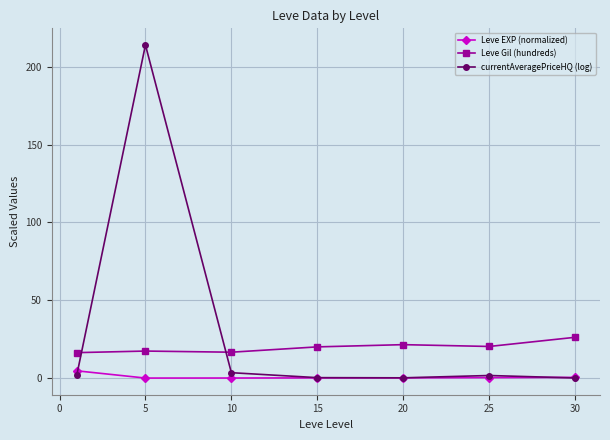

Which series has the largest total across all categories?

currentAveragePriceHQ (log)